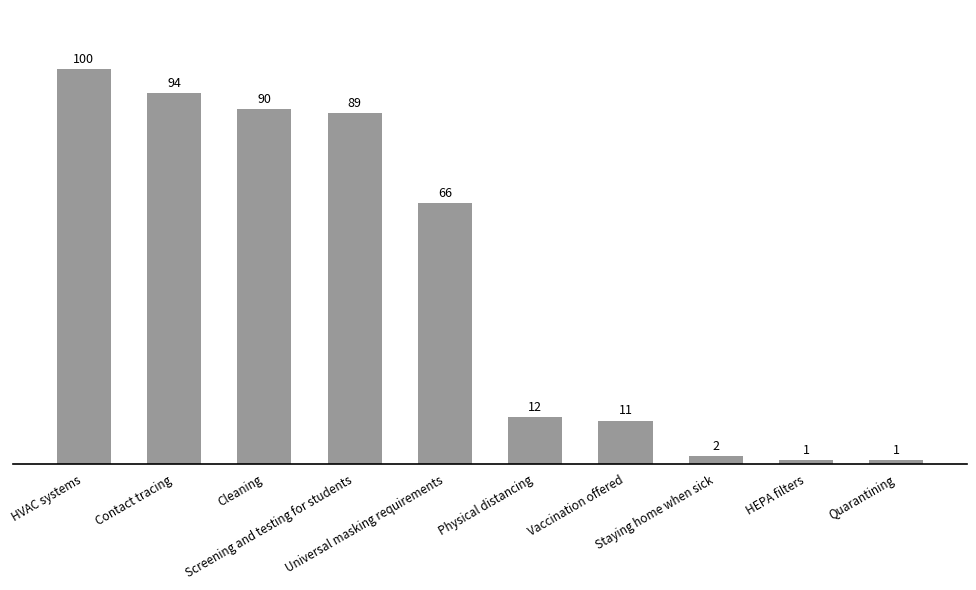

What is the sum of all values?

466